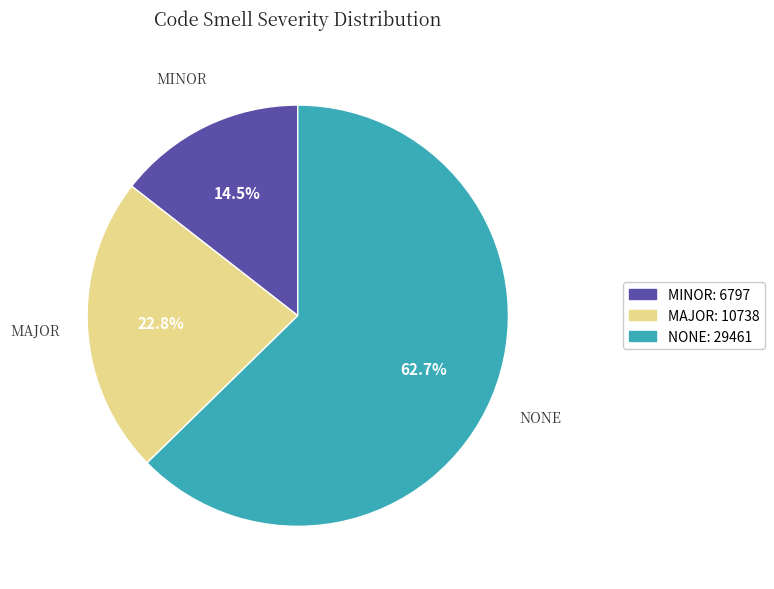

Does any single category account for the majority?

Yes